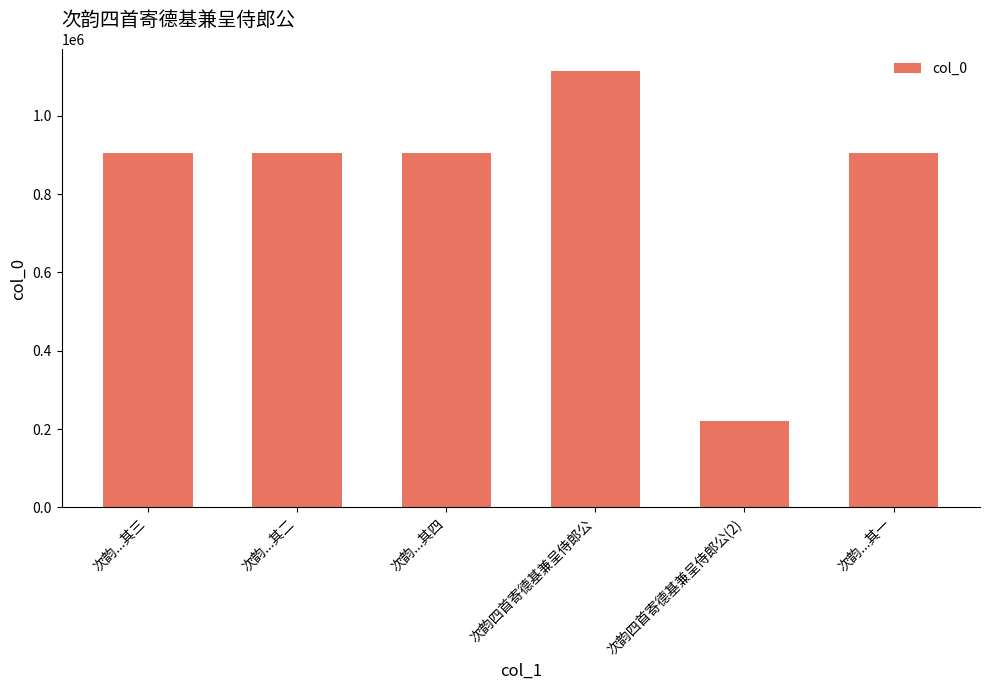

What is the difference between the maximum and minimum values?

893593